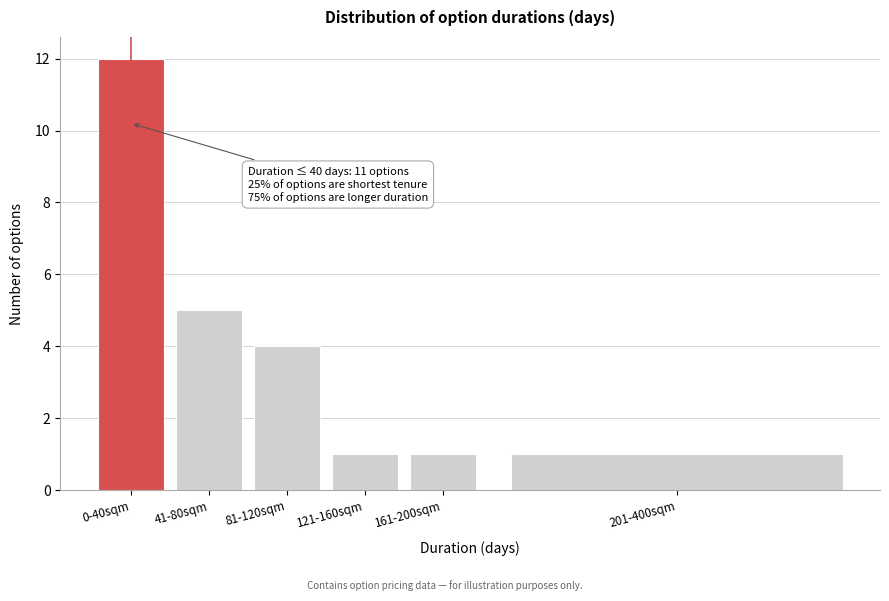

Reading left to right, list all the values displayed in this chart.

0-40sqm=12	41-80sqm=5	81-120sqm=4	121-160sqm=1	161-200sqm=1	201-400sqm=1